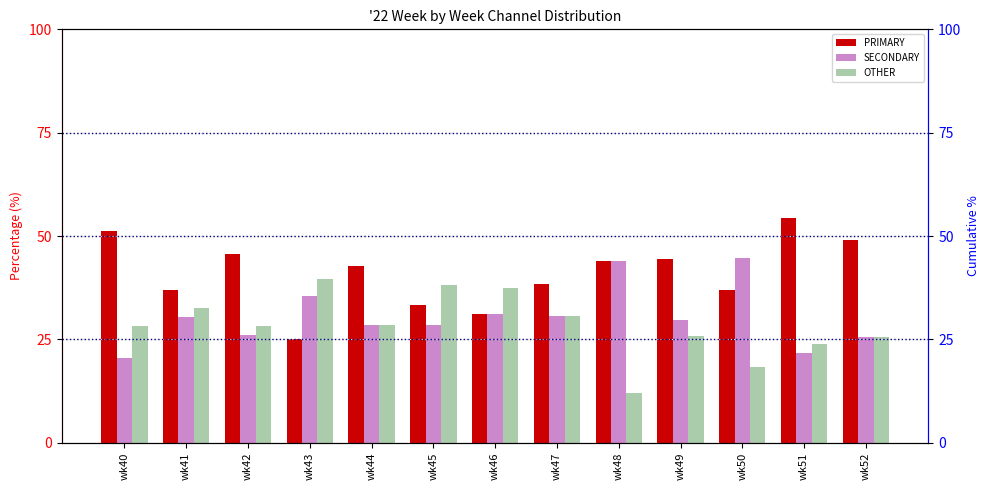

At which category is the sum across all series the highest?

wk41